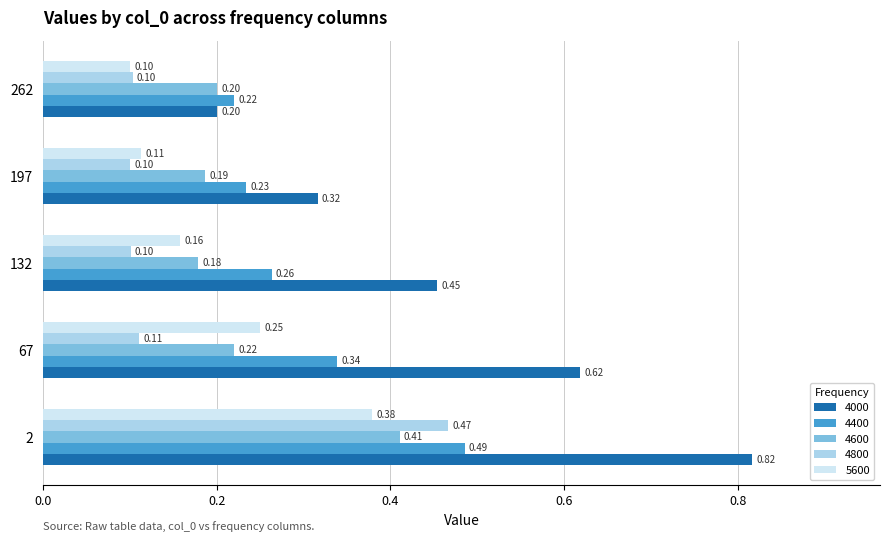

The value of 5600 at 262 is 0.2. True or false?

False